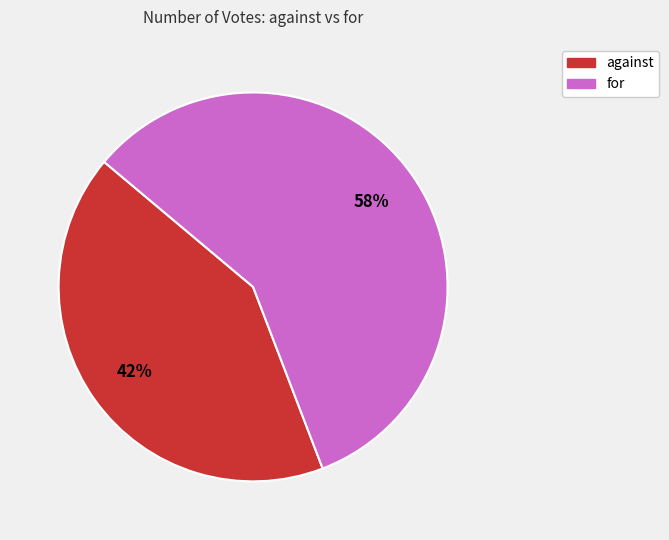

To the nearest percent, what is the combined percentage of for and against?

100%